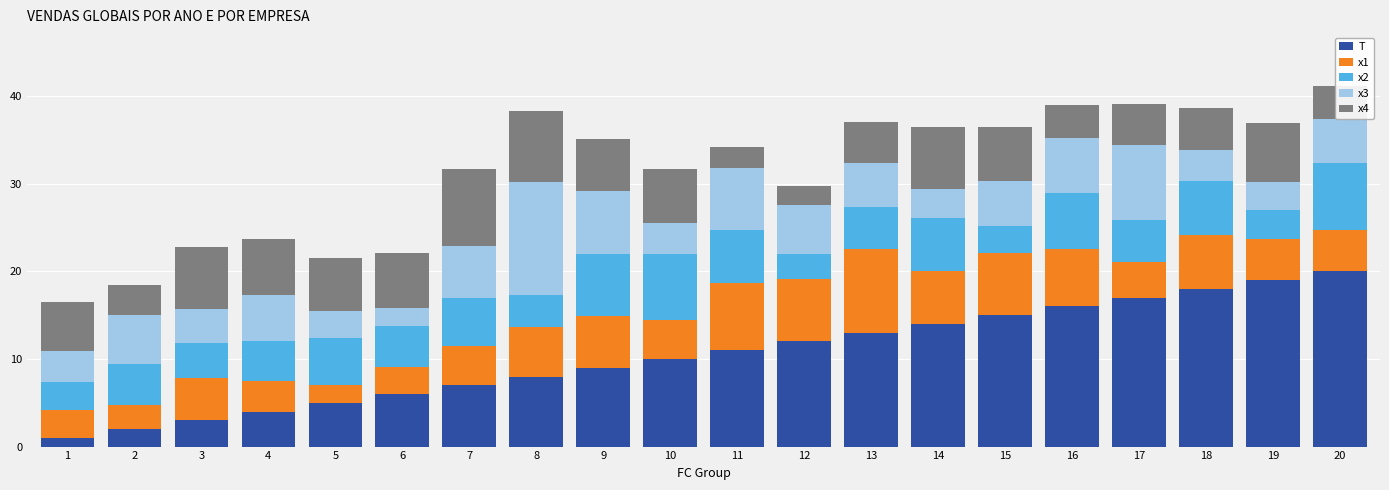

Does the chart contain stacked bars?

Yes